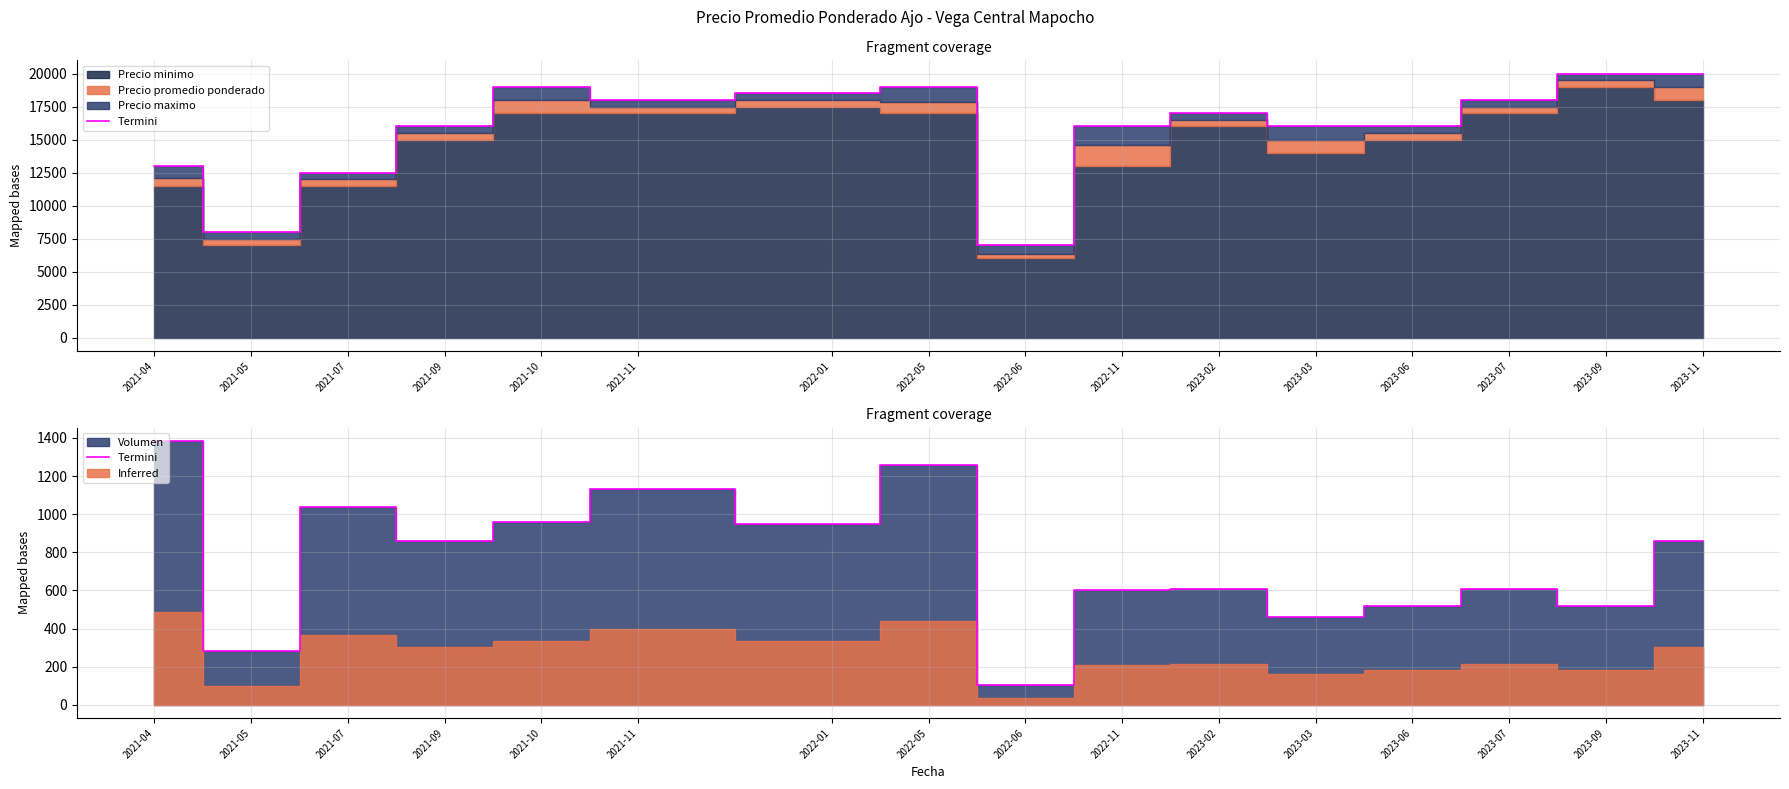

Which category has the lowest value across all series?

2022-06